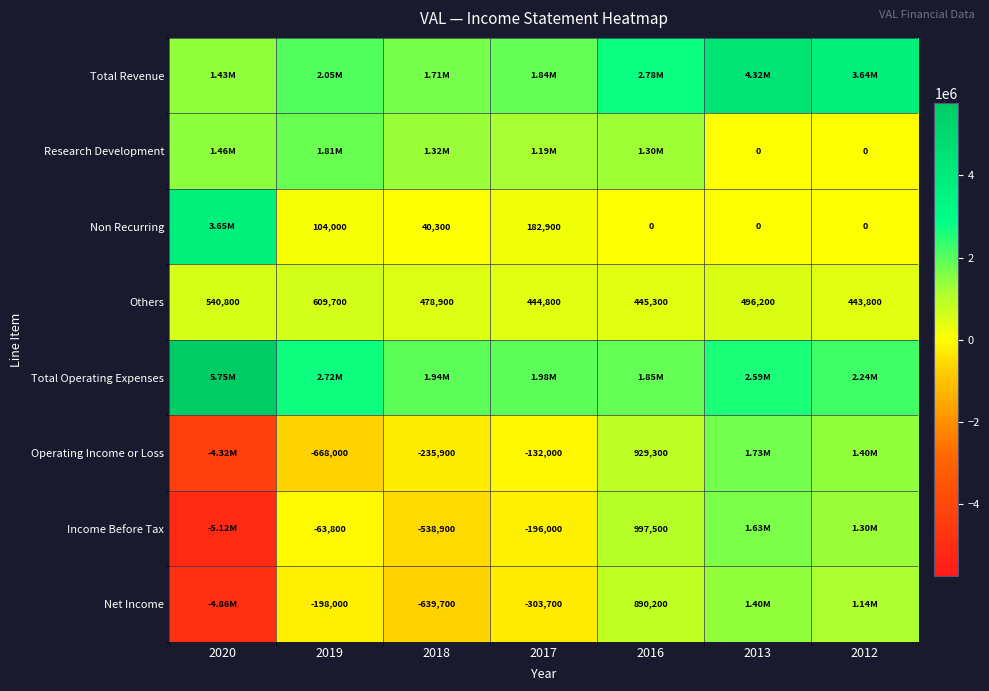

What is the difference between the maximum and second lowest values in the Others series?

164900